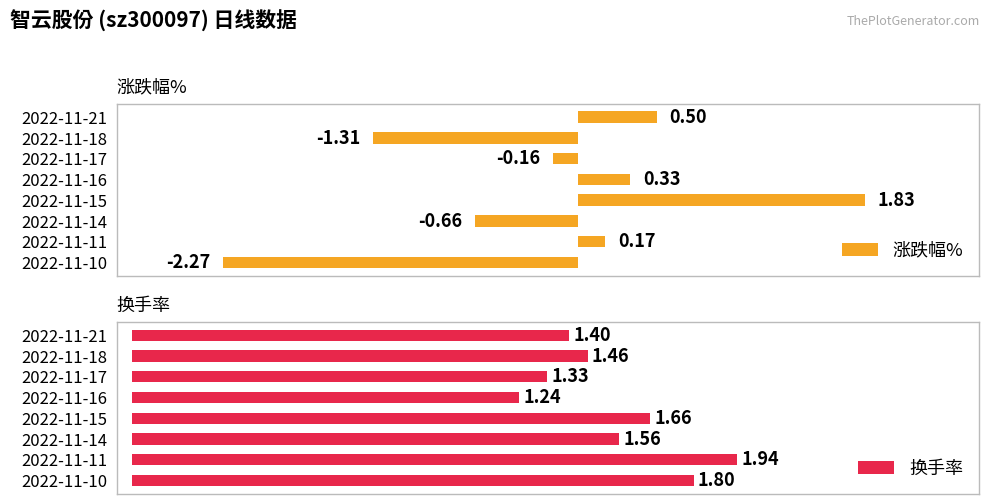

How many bars are there in each group?

2